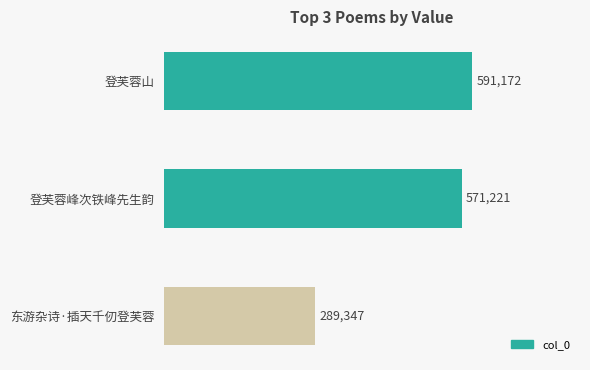

True or false: the data shows 289347 at 东游杂诗·插天千仞登芙蓉.

True